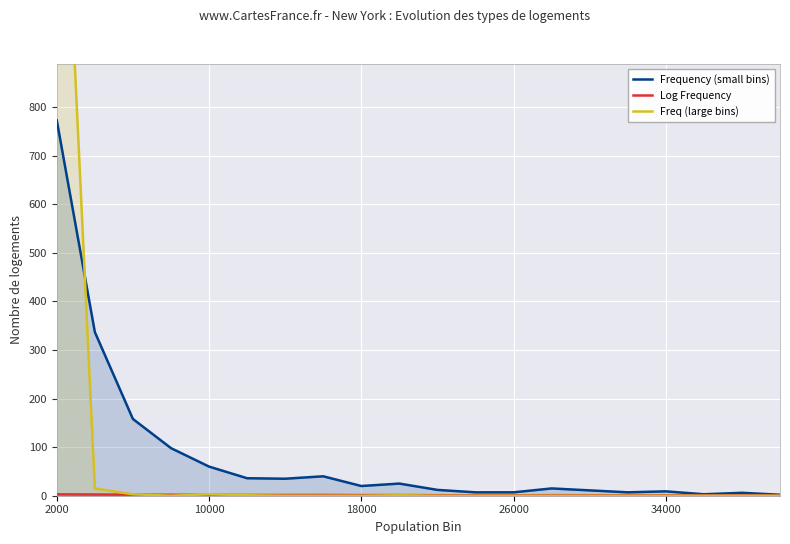

What is the difference between the second highest and minimum values in the Freq (large bins) series?

15.0